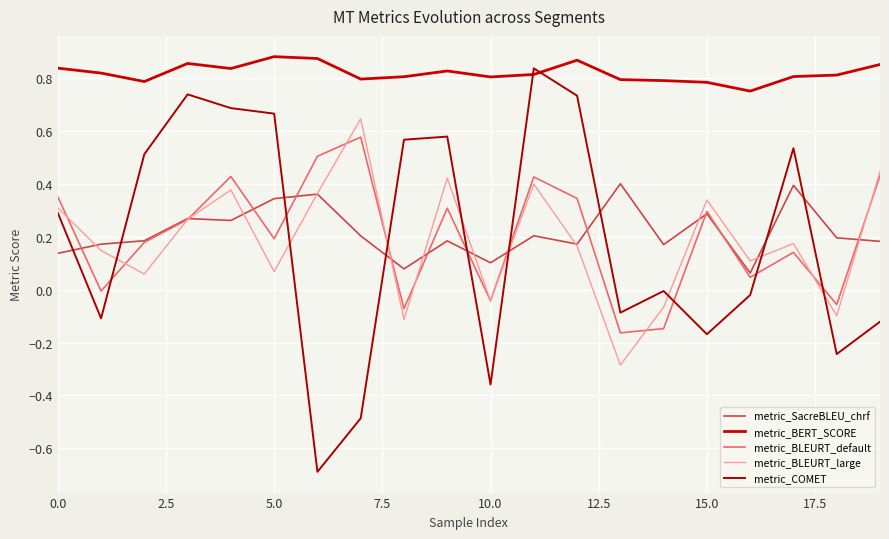

What is the highest value of the metric_SacreBLEU_chrf series?

0.4